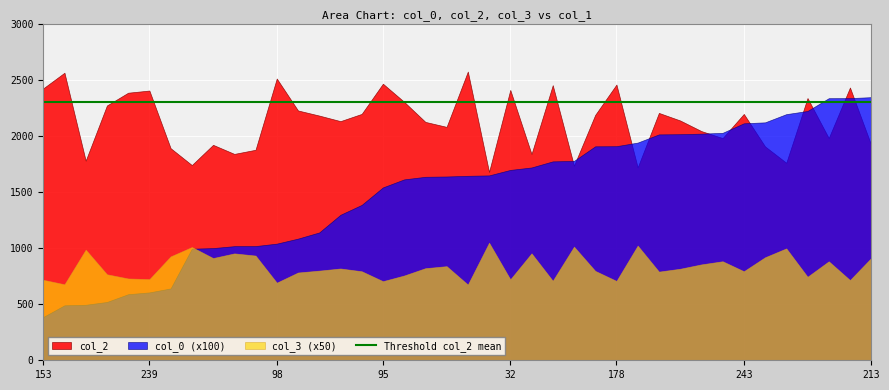

Rank the series by their maximum value, from lowest to highest.

col_3, col_0, col_2